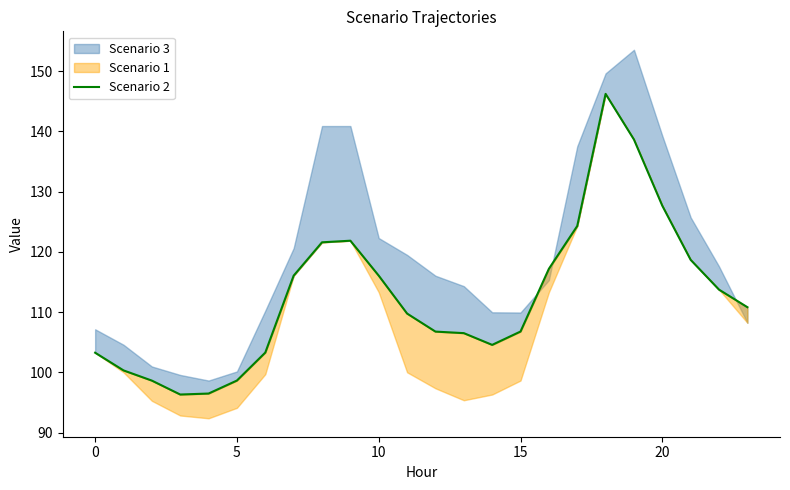

What is the ratio of the value at 16 to the value at 10?

1.0